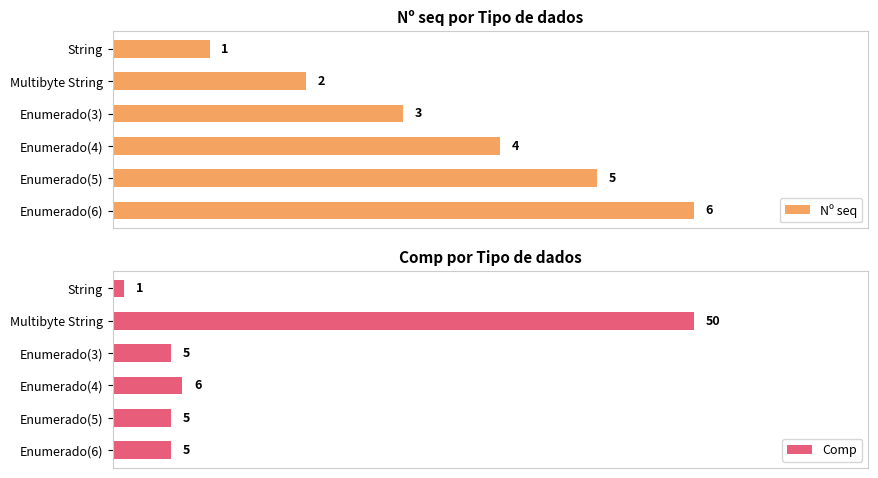

Does the chart contain any negative values?

No